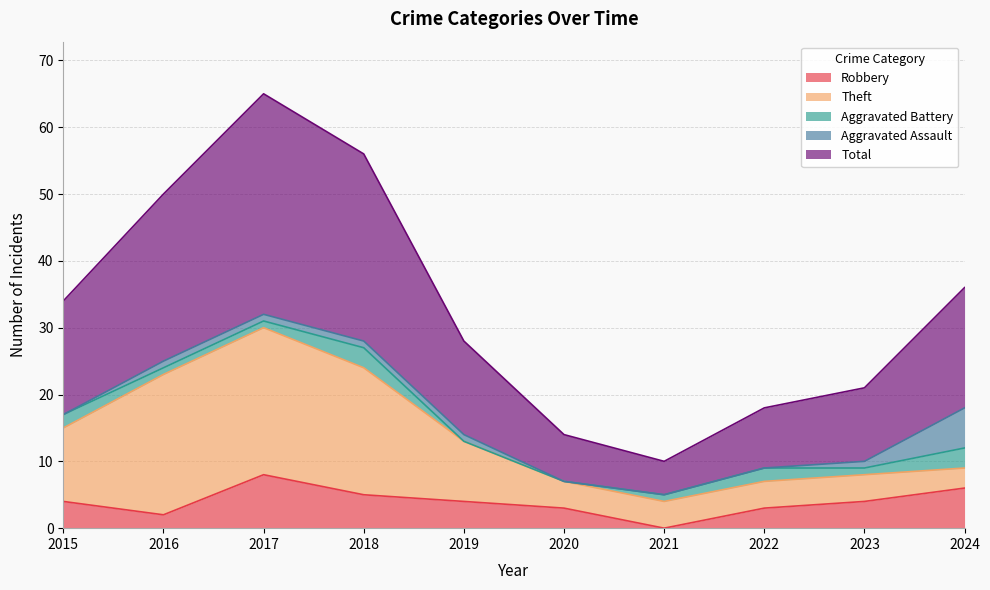

Which series changed the most between 2019 and 2023?

Theft